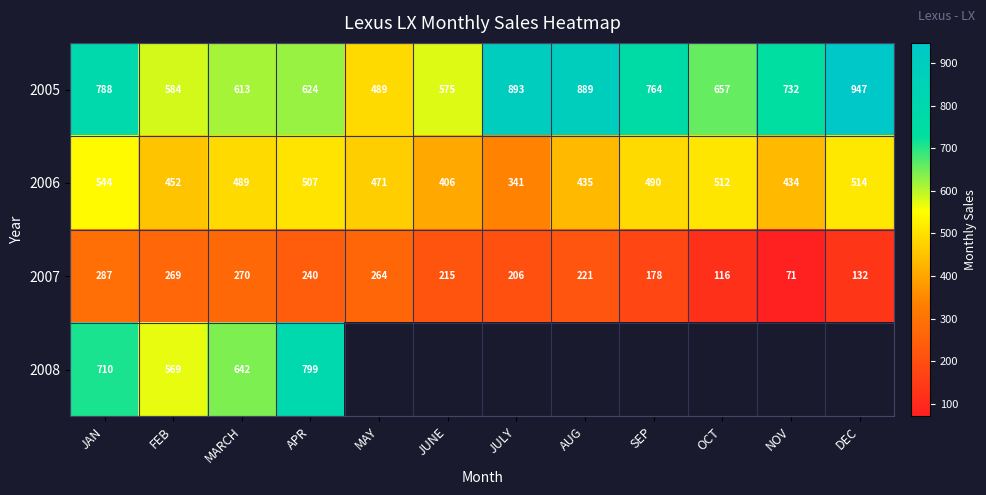

What is the total value across all series at APR?

2170